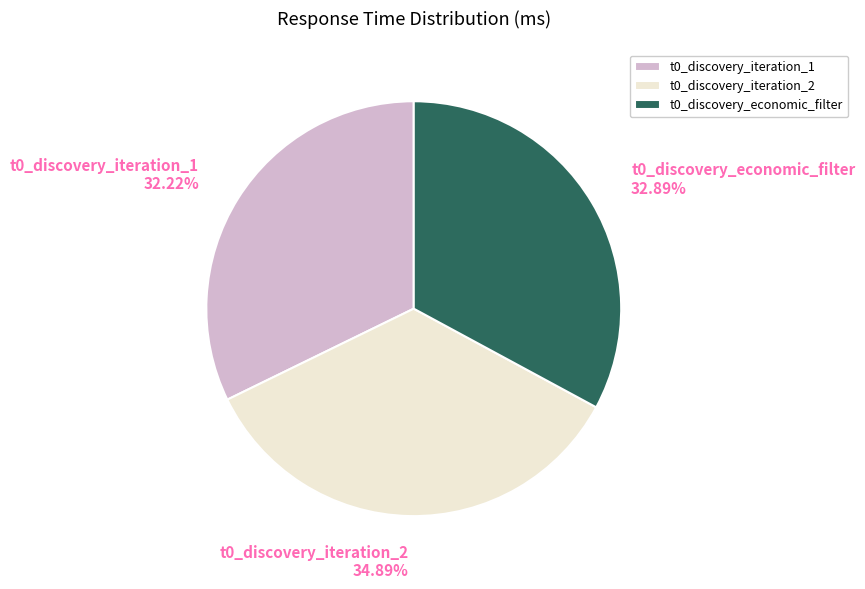

What is the ratio of the value at t0_discovery_economic_filter 32.89% to the value at t0_discovery_iteration_1 32.22%?

1.0